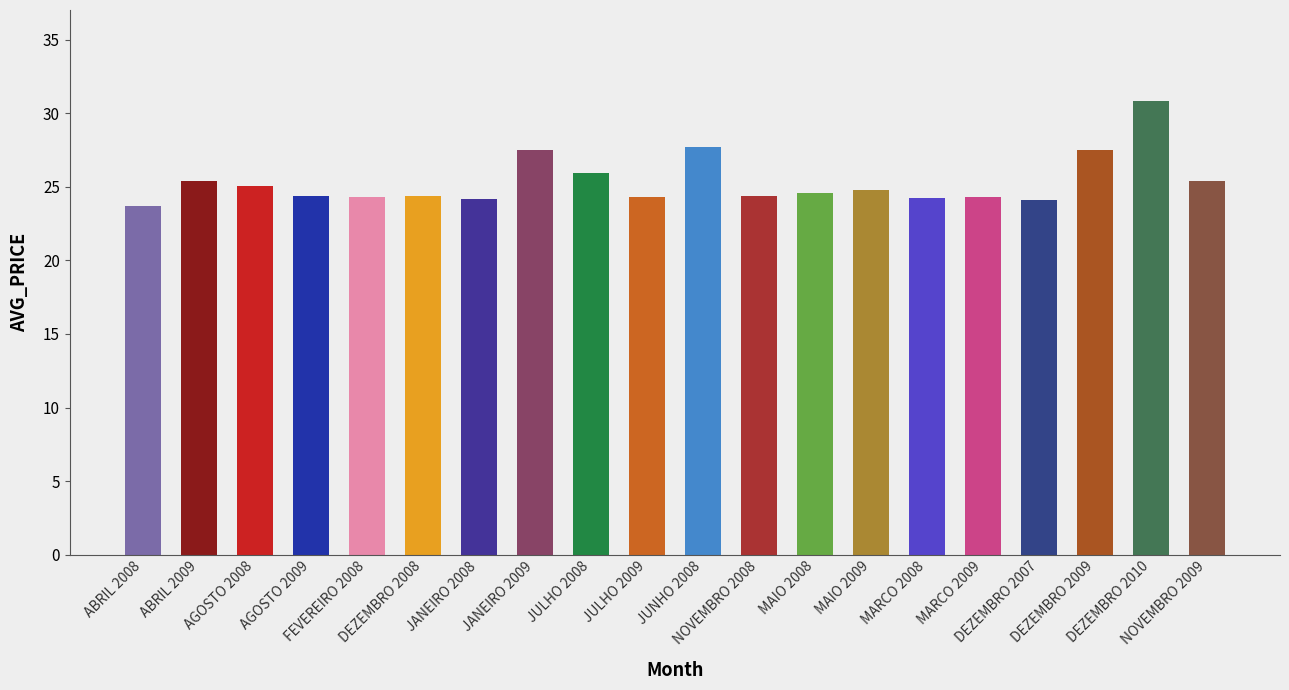

The chart shows a value of 24.1 at JANEIRO 2008. True or false?

True